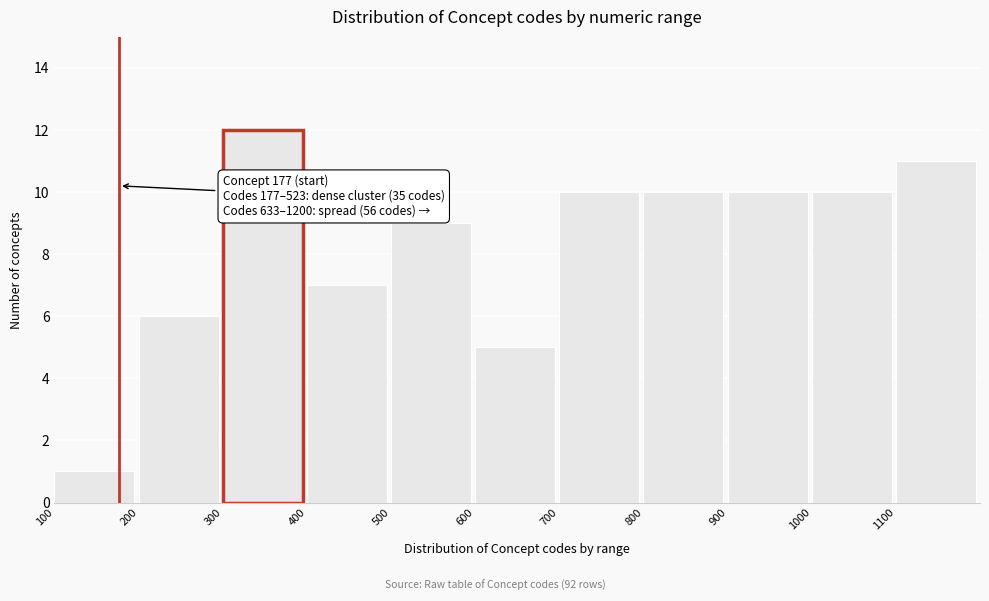

Over which range of the x-axis is the bar tallest?

300 to 400